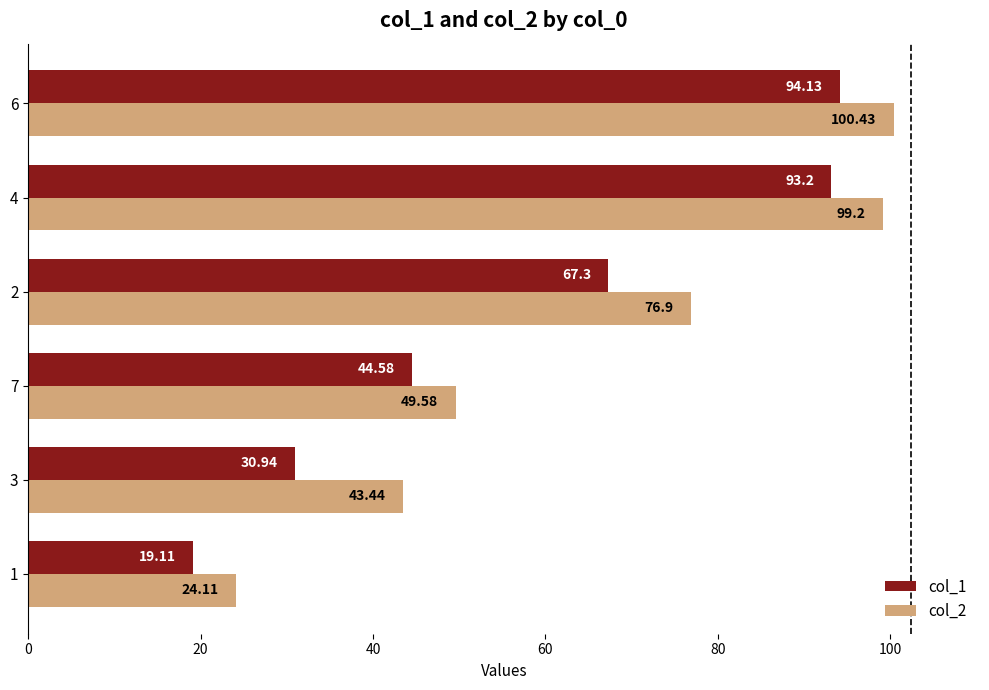

Which series has the widest spread of values?

col_2